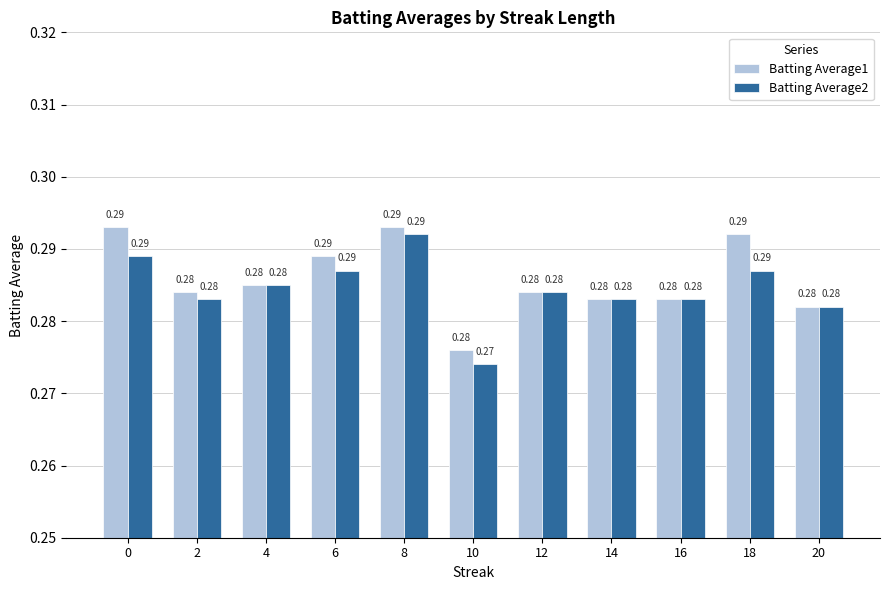

What is the total value across all series at 6?

0.6